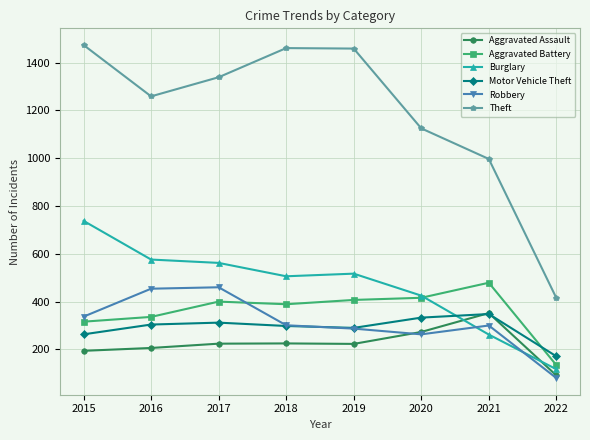

How many distinct data groups are displayed?

6